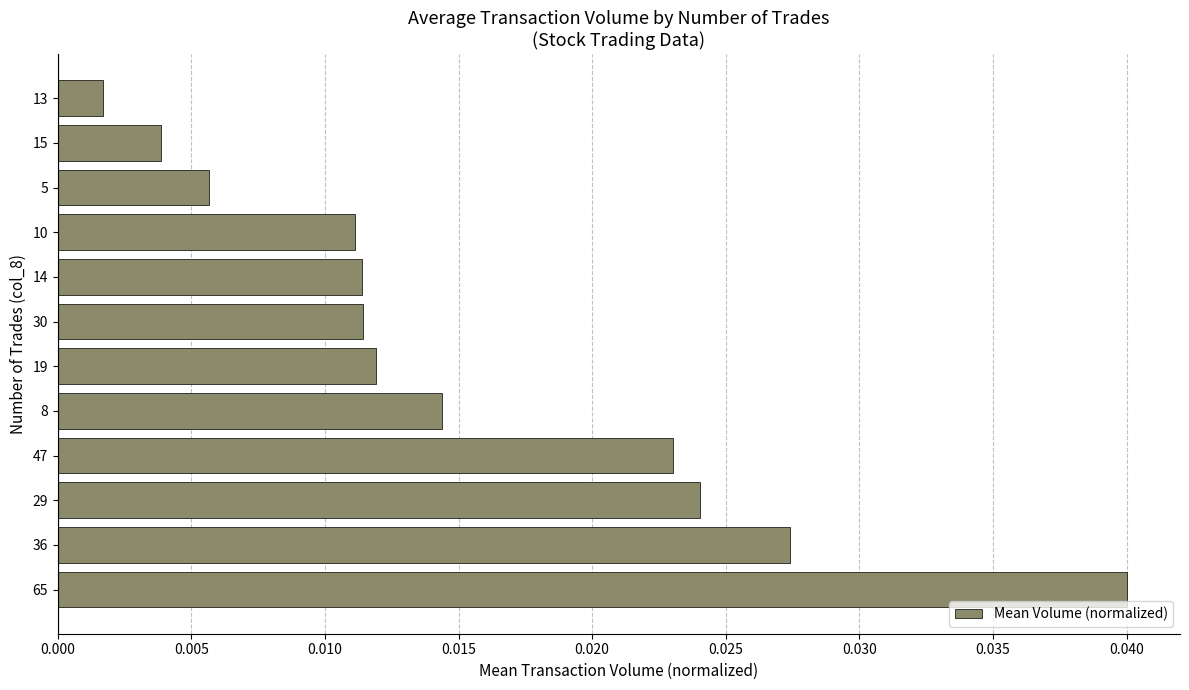

What is the sum of all values?

0.2